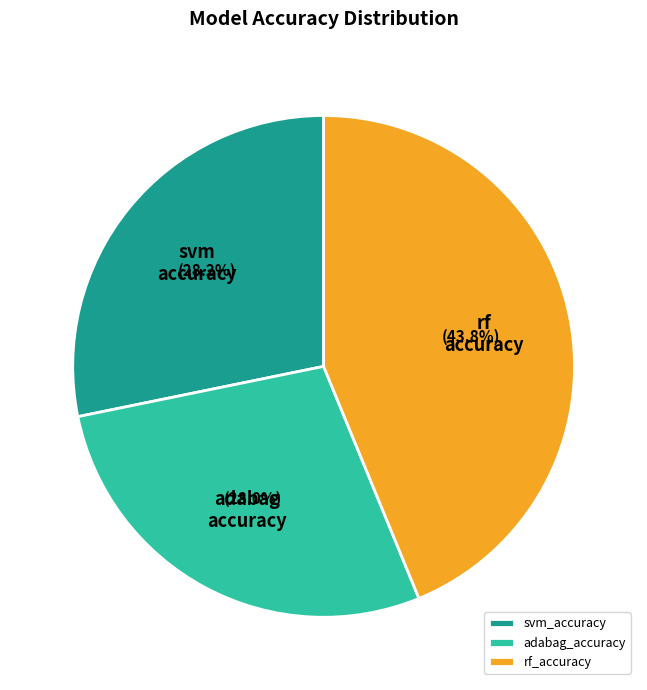

Count the number of slices in the pie.

3